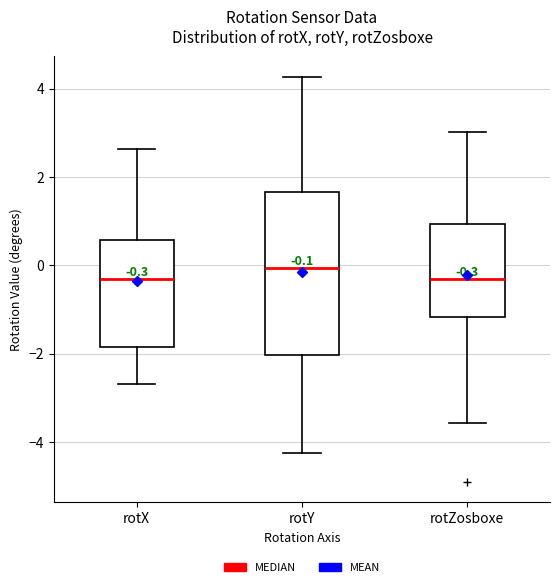

Comparing the boxes themselves (not the whiskers), which one is the tallest?

rotY